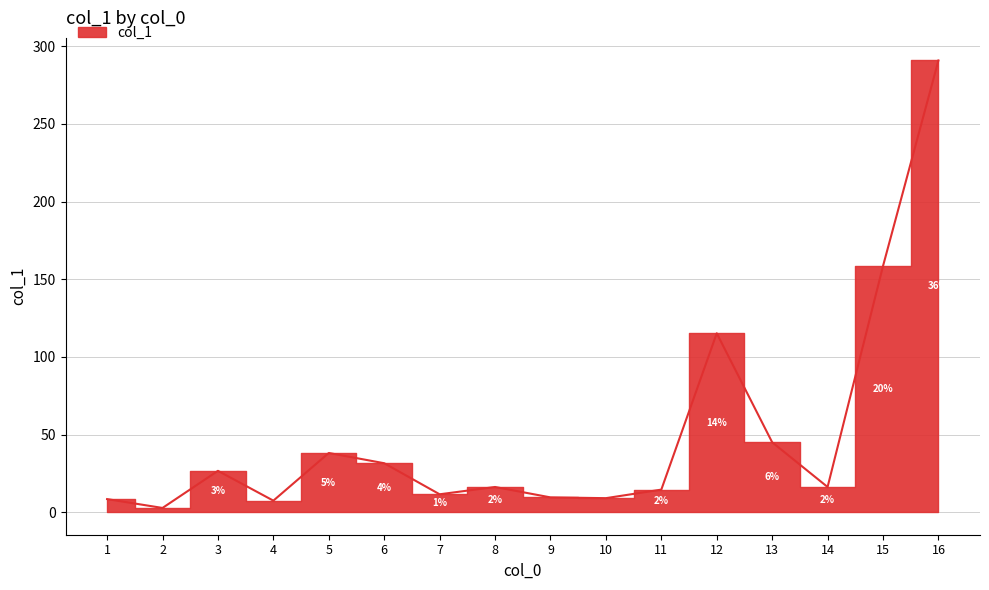

What is the value of the 5th point from the left?

38.1